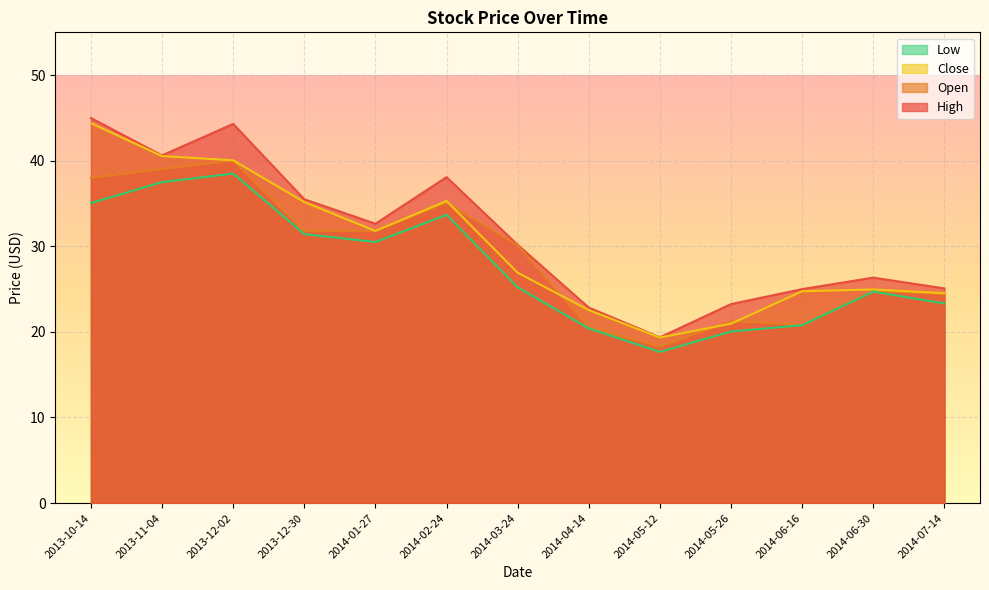

At which label is Close closest to 31?

2014-01-27